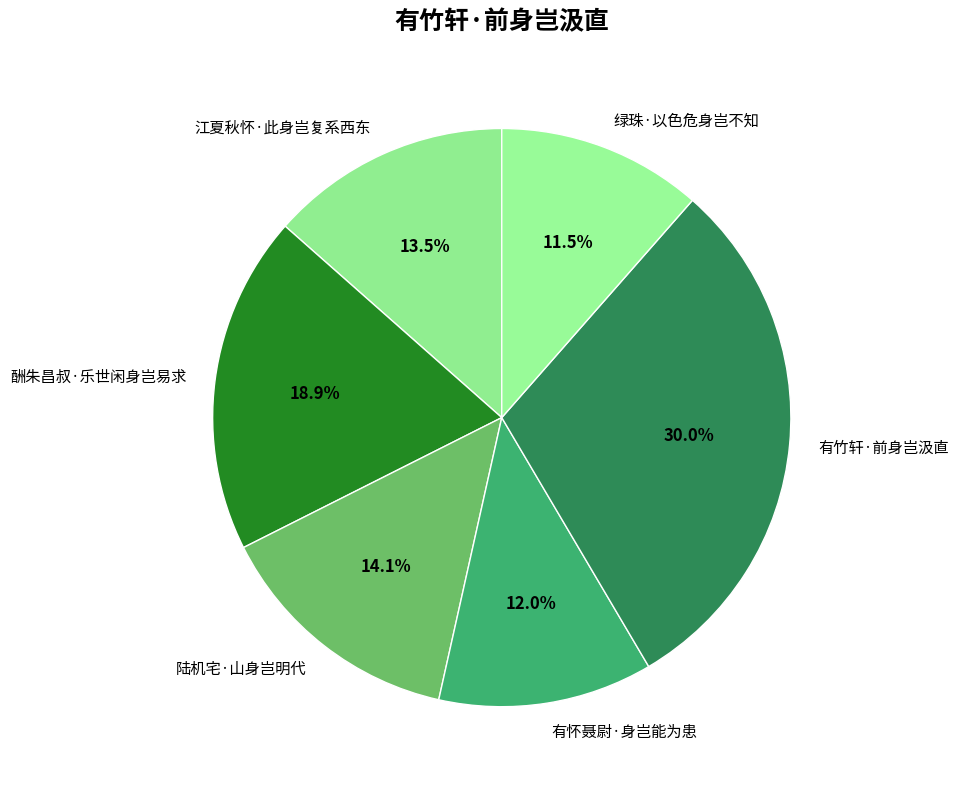

To the nearest percent, what is the combined percentage of 江夏秋怀·此身岂复系西东 and 酬朱昌叔·乐世闲身岂易求?

32%